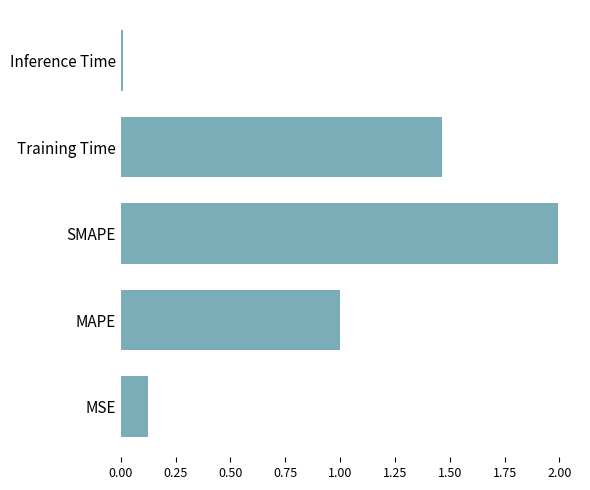

What is the average value?

0.9